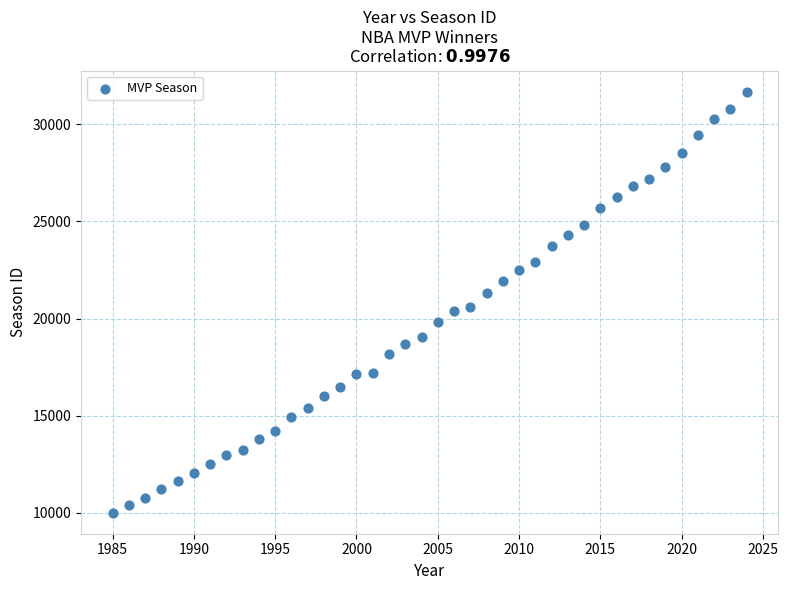

What is the range of Y values (max minus min)?

21657